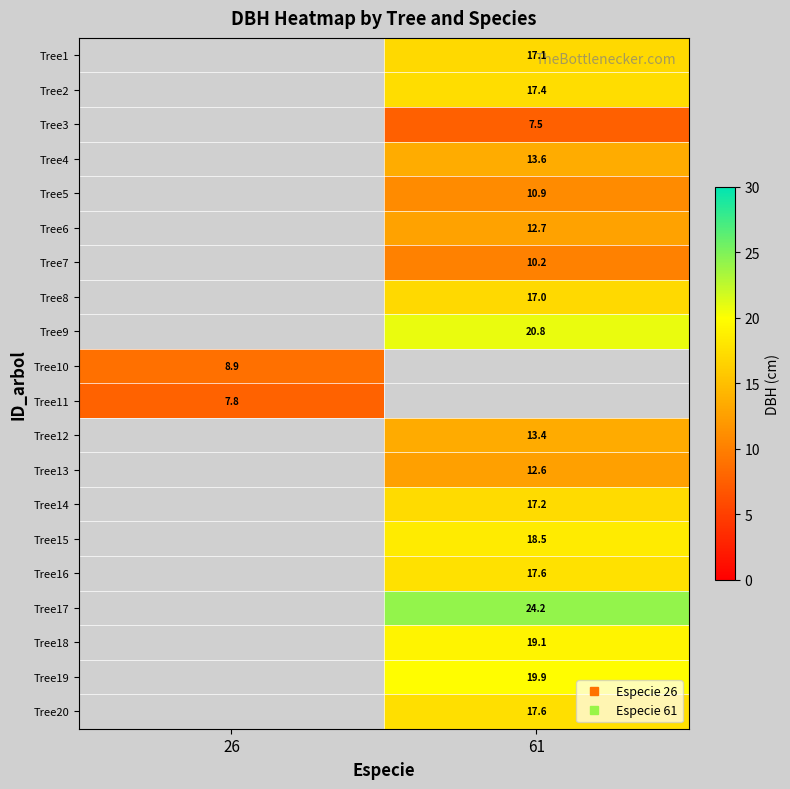

What is the greatest value displayed?

24.2